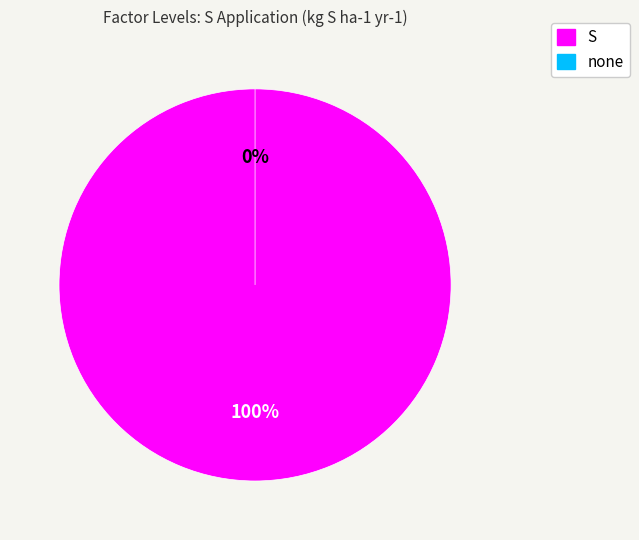

True or false: S accounts for 100% of the total.

True